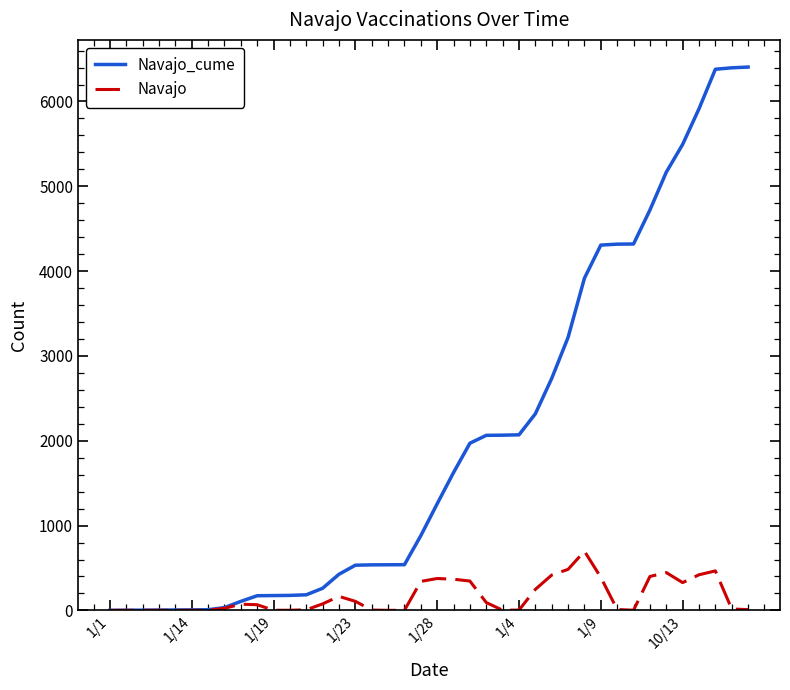

List the series in order of their peak value, highest first.

Navajo_cume, Navajo